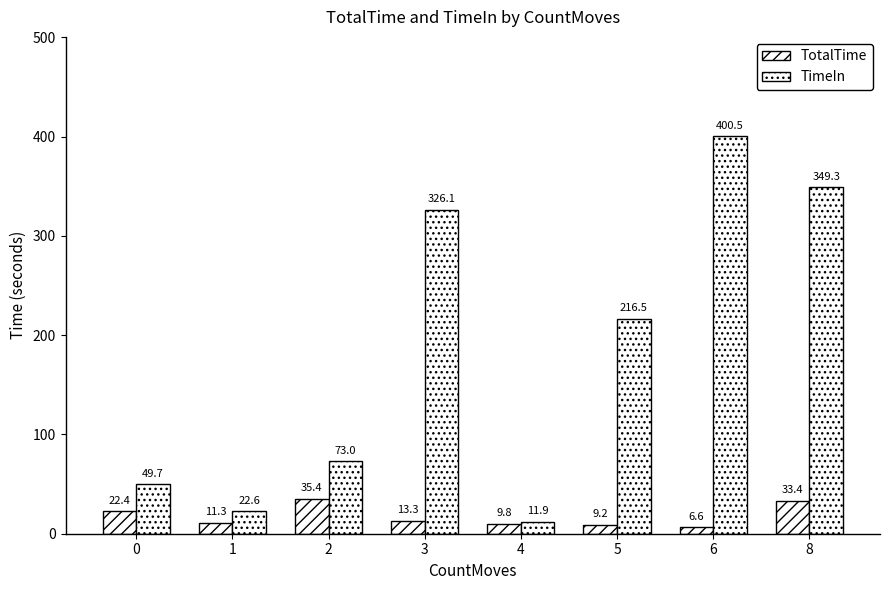

What is the difference between the TimeIn values at 2 and 3?

253.1